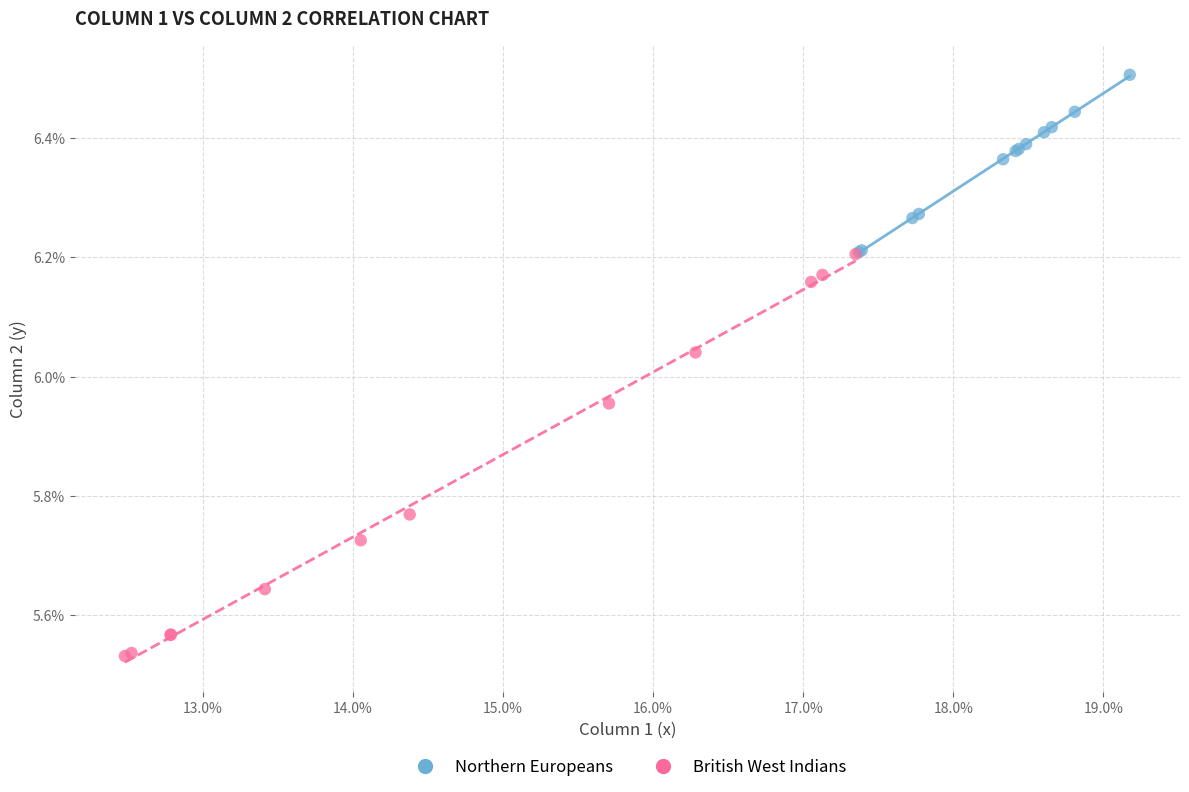

Which series contains the lowest Y value?

British West Indians